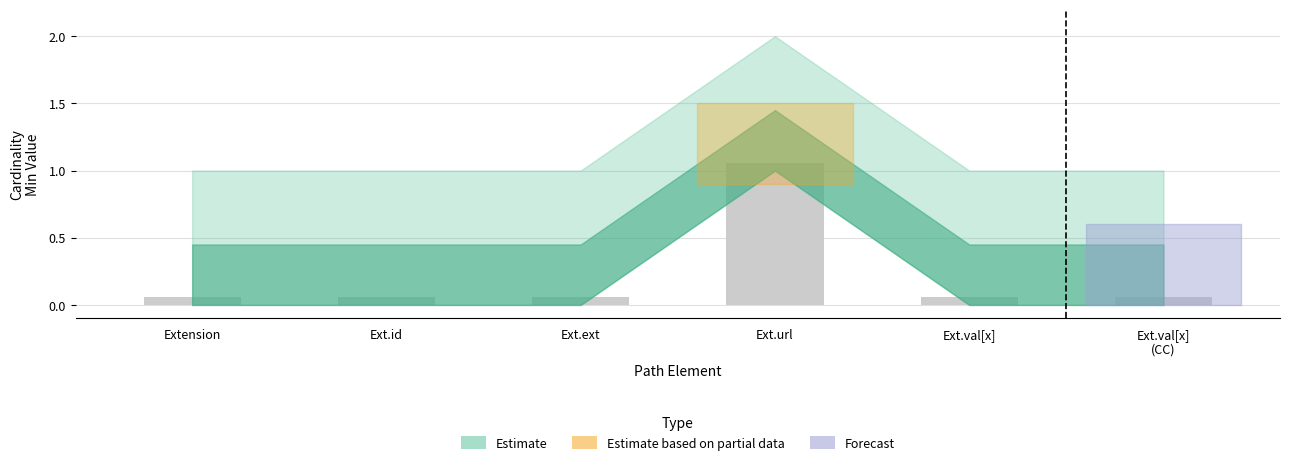

Which label corresponds to the largest value in the chart?

Ext.url